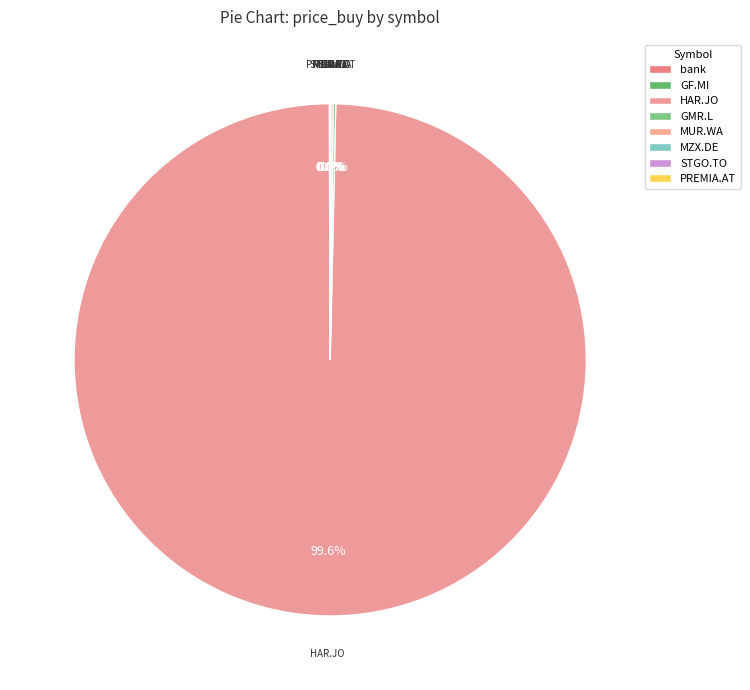

Which slice is the largest?

HAR.JO